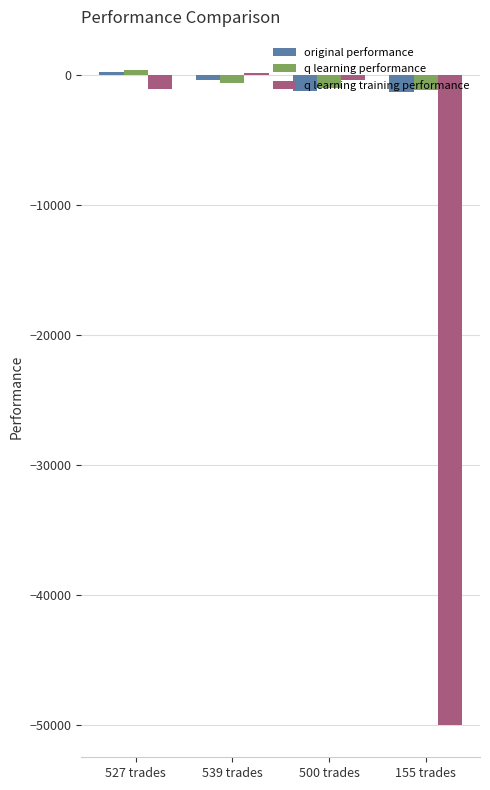

What is the minimum value shown in the chart?

-50000.0